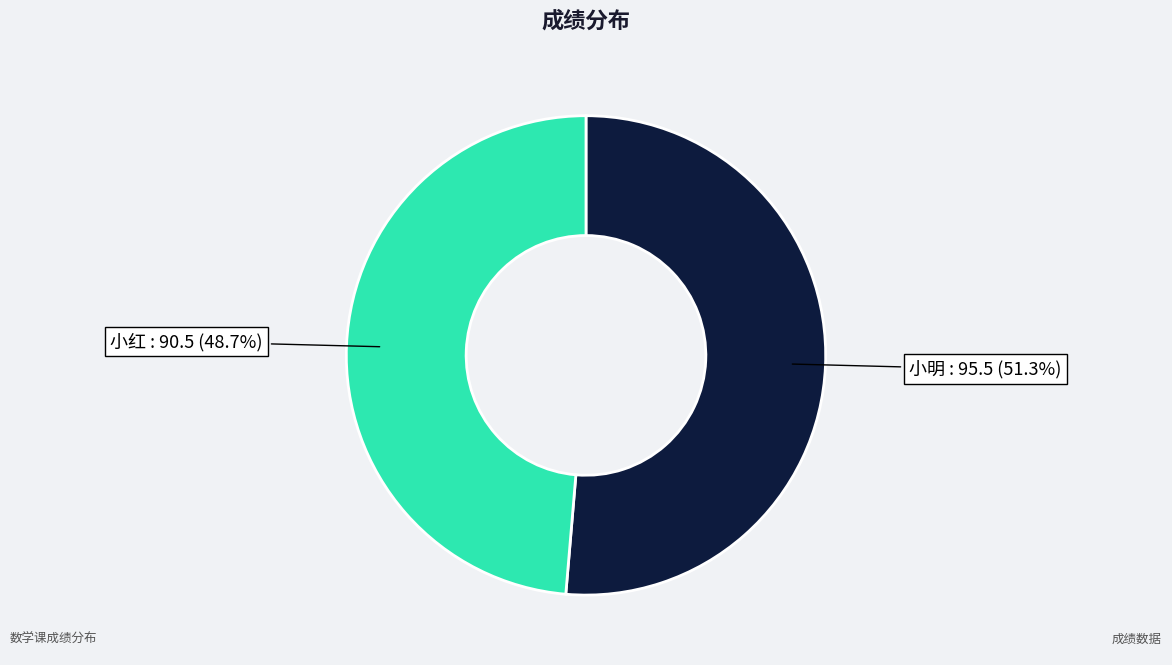

Combined, what portion of the pie is 小明 and 小红?

100.0%